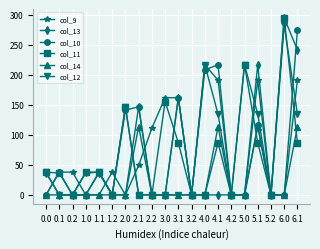

True or false: col_10 has more than 1 interior local peaks.

True